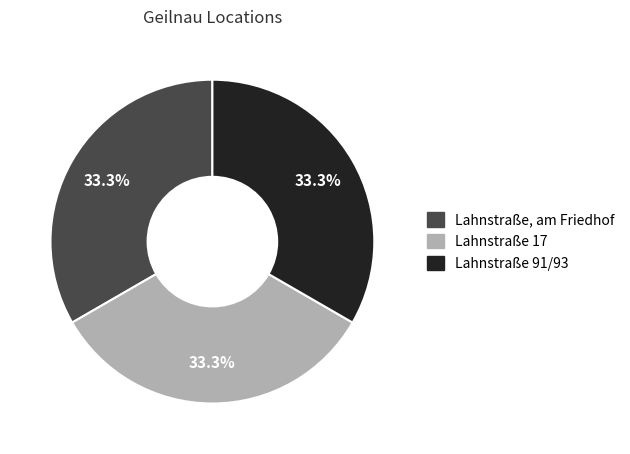

How many slices are in this pie chart?

3